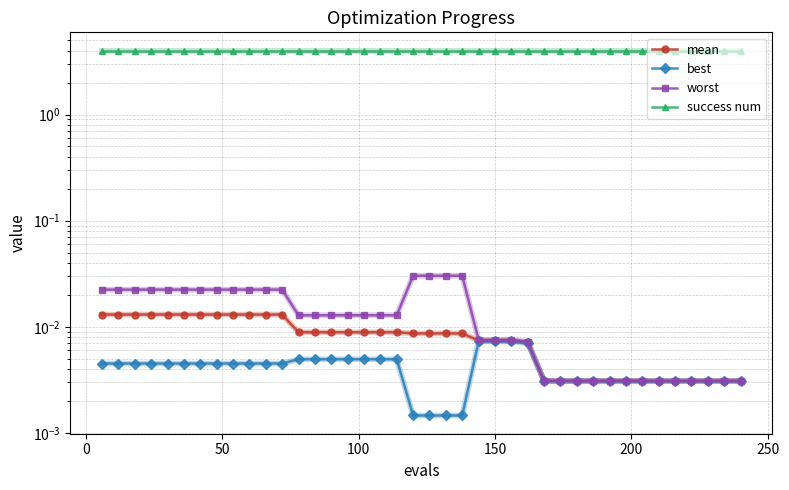

Does the chart have visible grid lines?

Yes